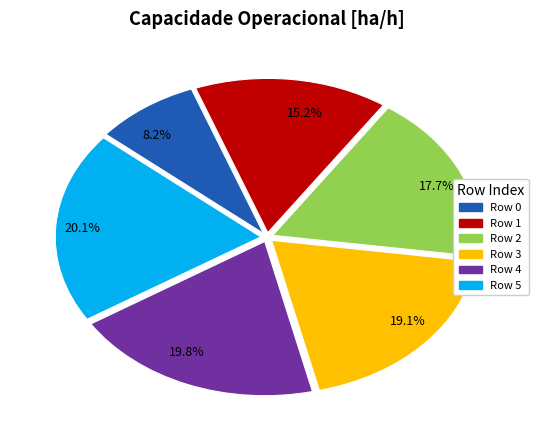

Which has a higher value, 20.1% or 17.7%?

20.1%